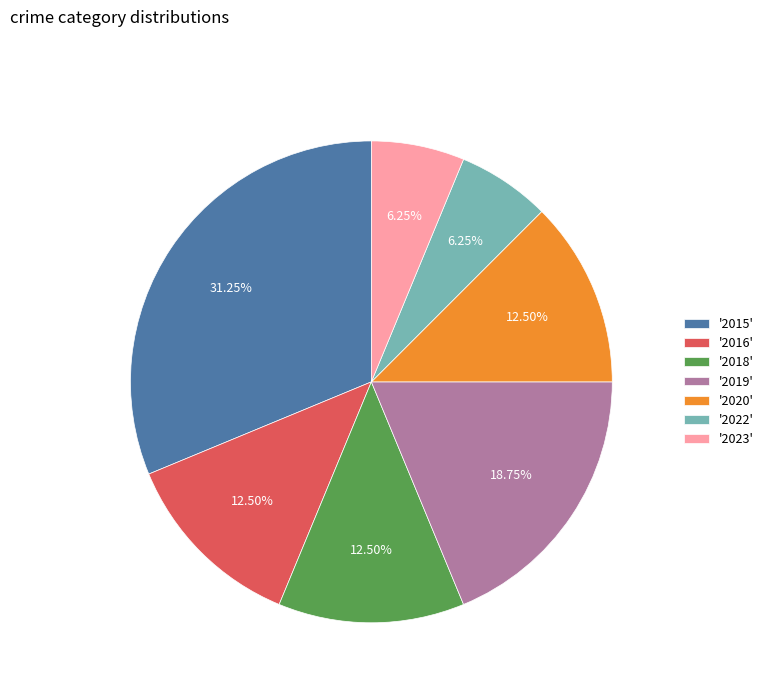

Does '2018' represent more than half of the total?

No